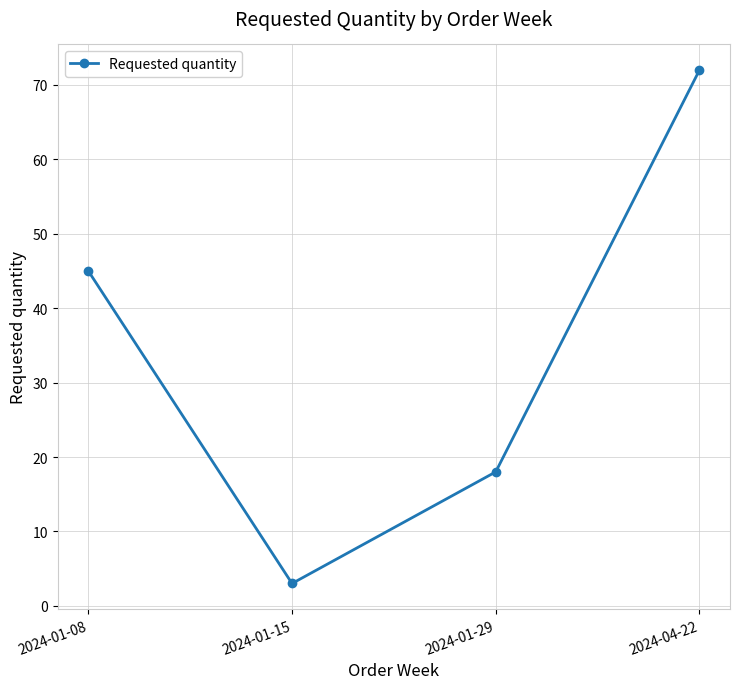

Reading left to right, transcribe all the data shown in this chart.

45	3	18	72